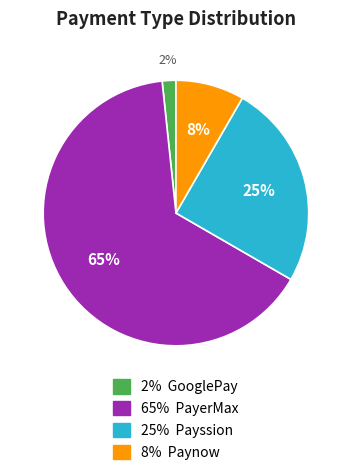

Does any single category account for the majority?

Yes